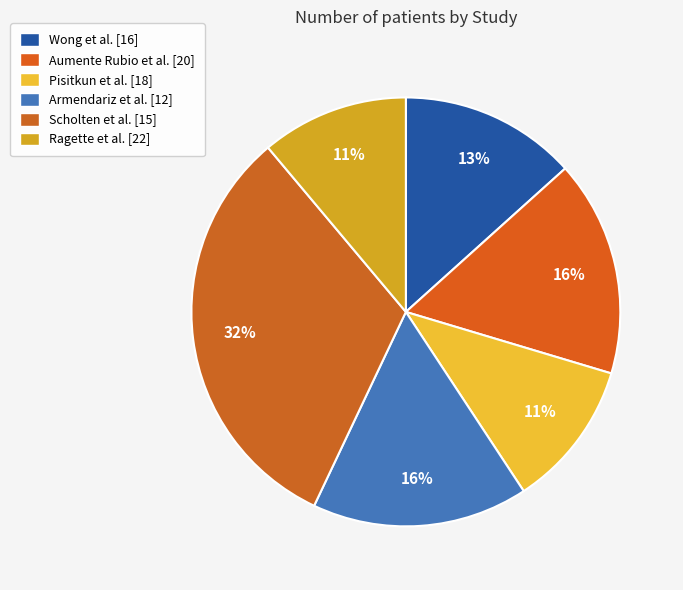

What percentage is NOT represented by Scholten et al. [15]?

68.1%